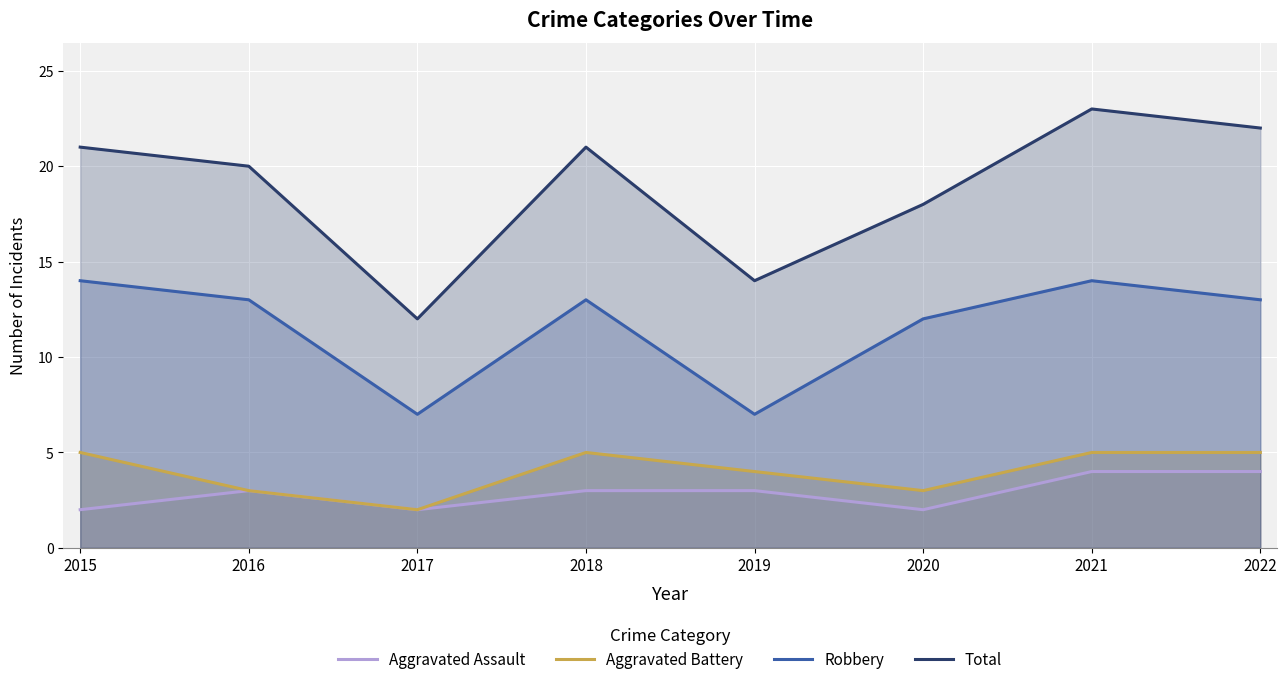

Where is the first local maximum for Aggravated Battery?

2018